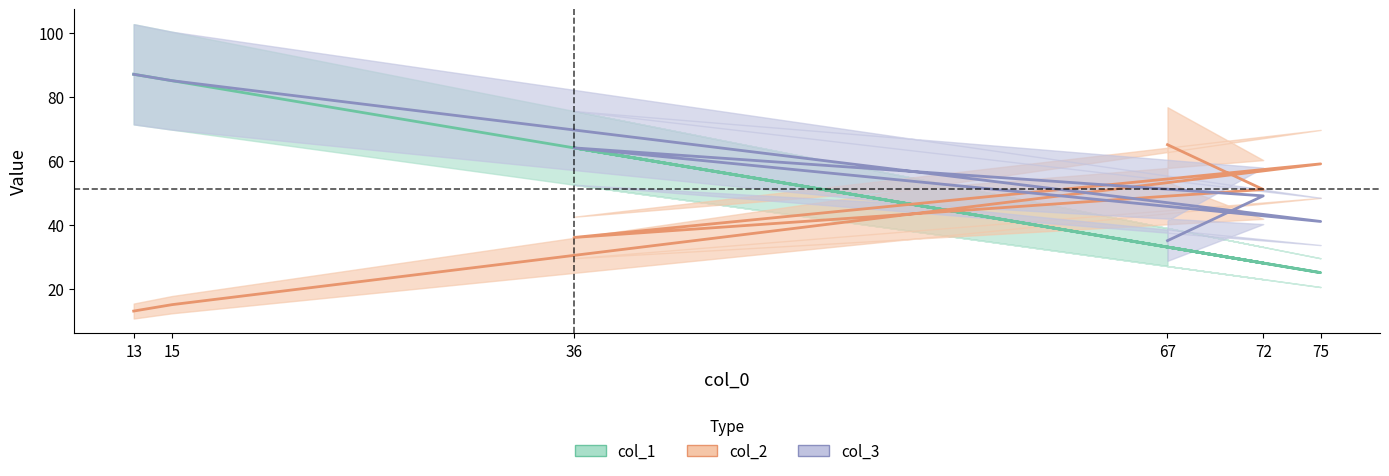

How many values in the col_2 series are below 51?

3